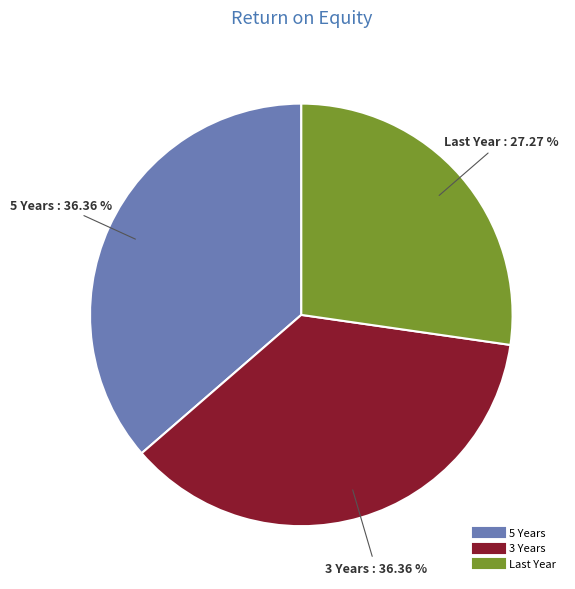

What percentage is the 3 Years slice, to the nearest percent?

36%